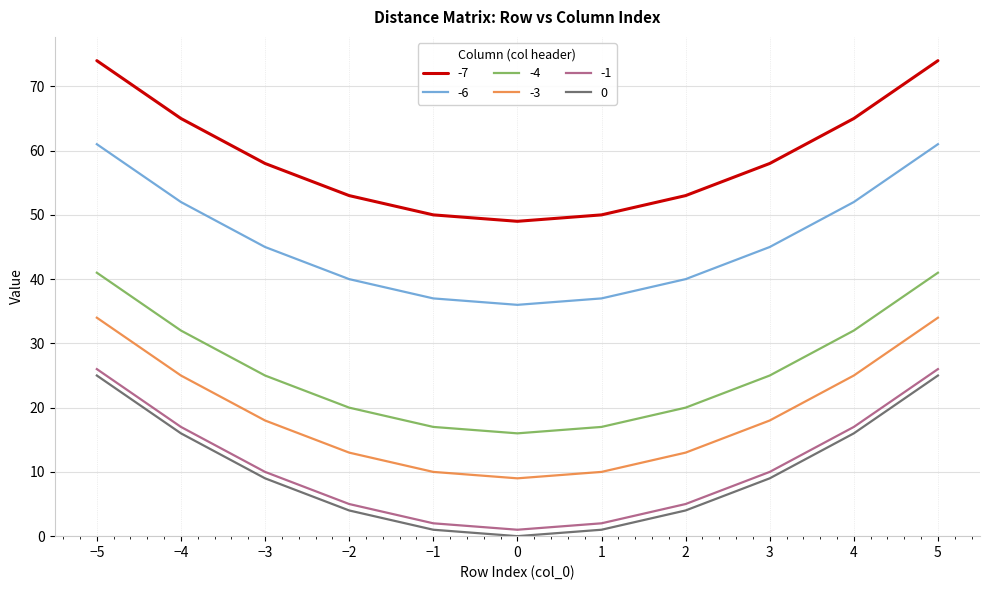

True or false: -4 and -1 cross at least once.

False